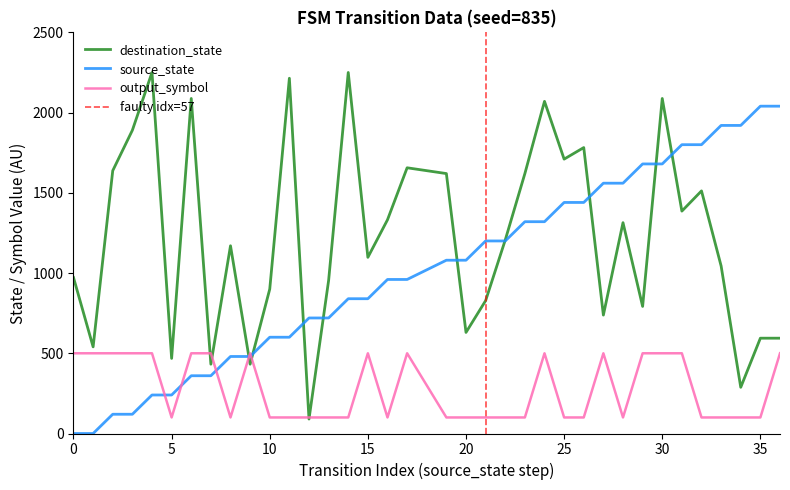

Which series has the largest total across all categories?

destination_state